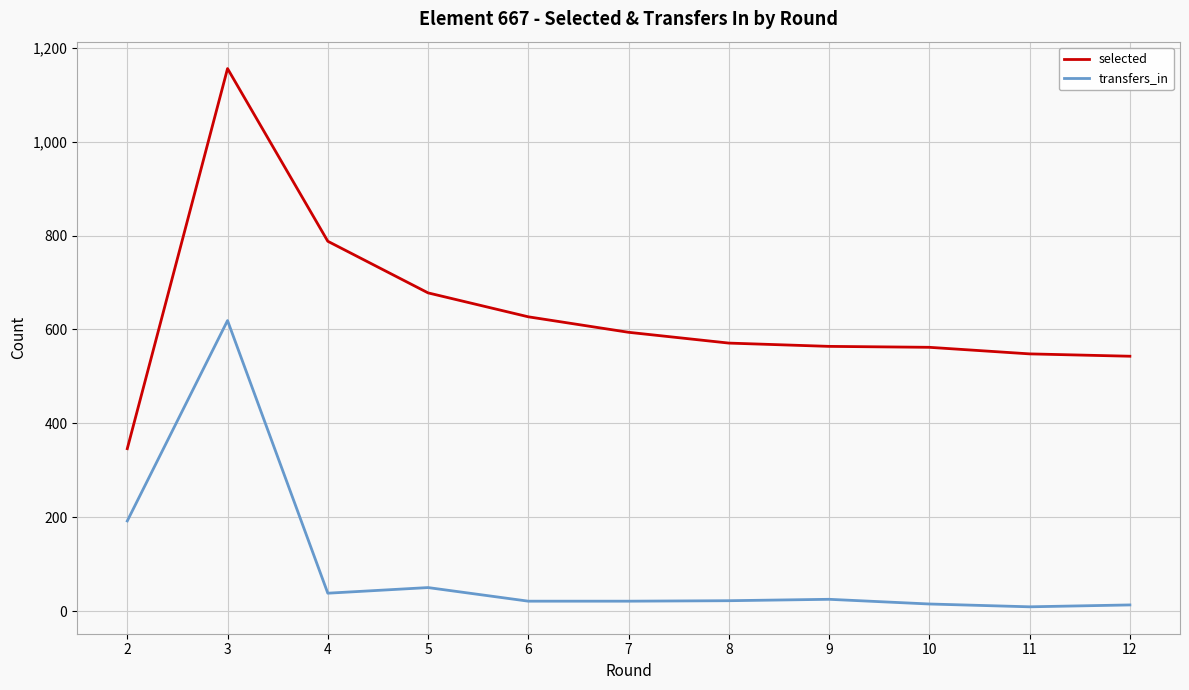

Is it true that selected equals 594 at 7?

True